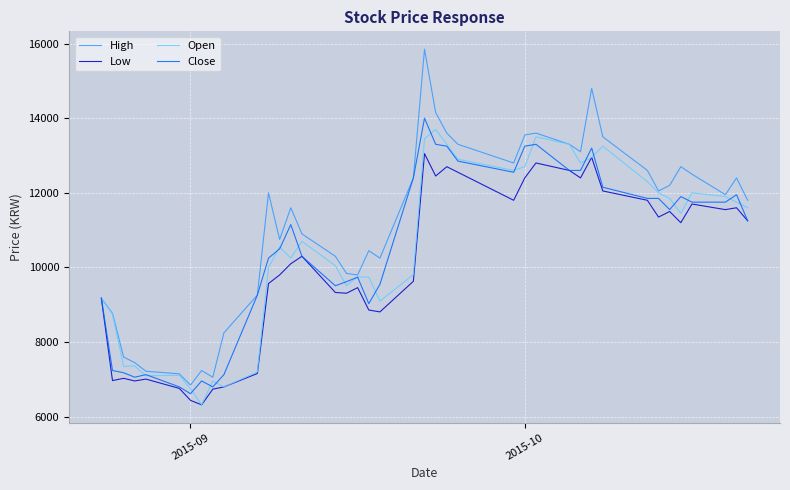

At how many categories does at least one series exceed 6657?

40